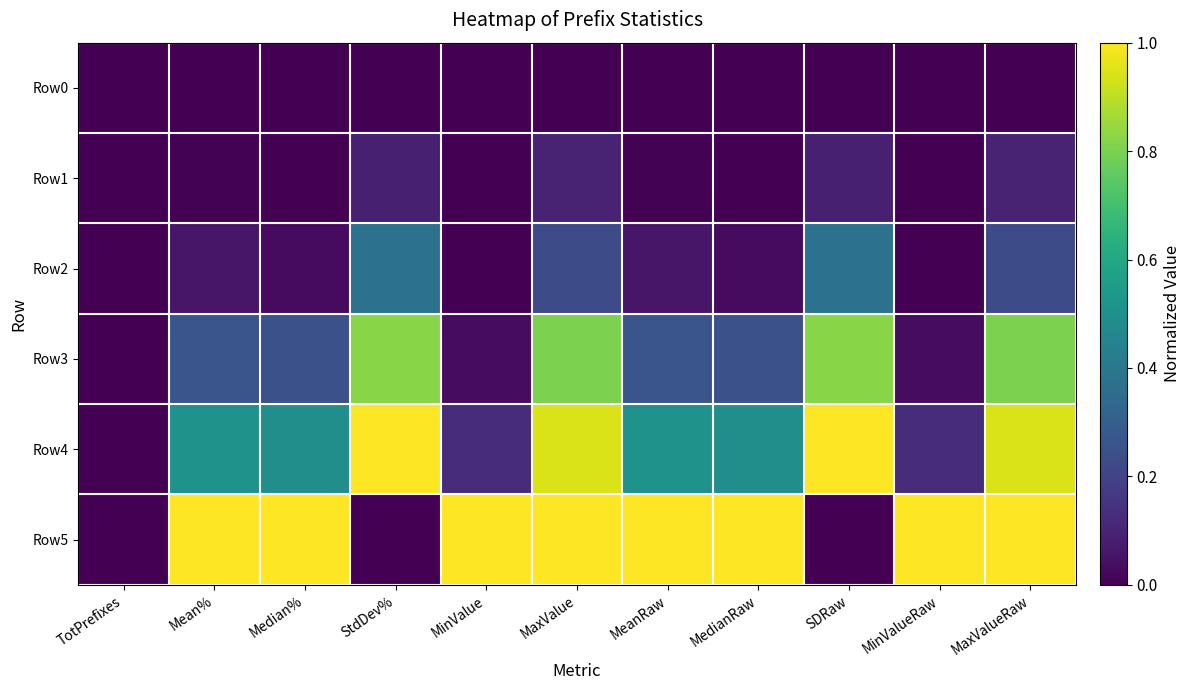

Which series has the largest total across all categories?

Row5